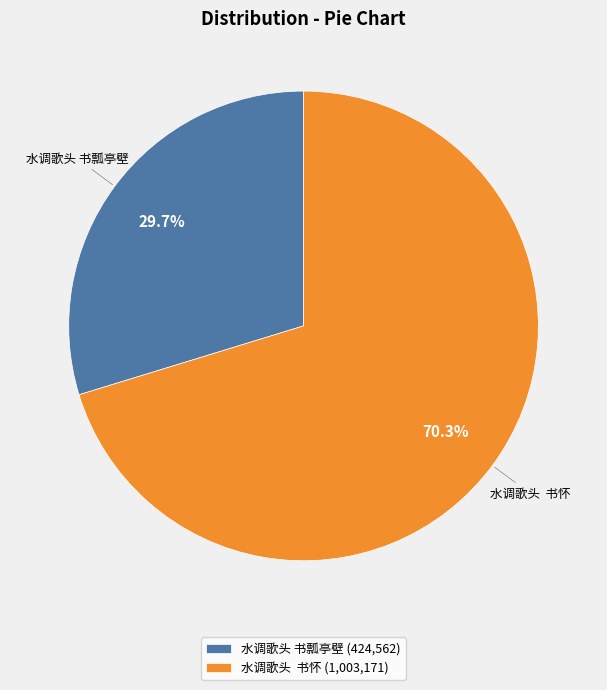

Between 水调歌头 书瓢亭壁 and 水调歌头 书怀, which is larger?

水调歌头 书怀